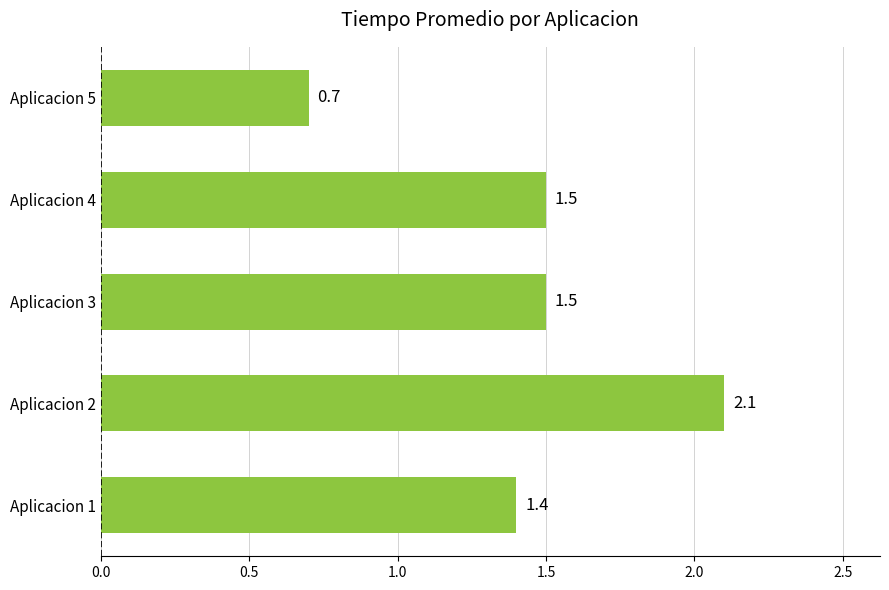

Is it true that the value at Aplicacion 5 is 0.7?

True